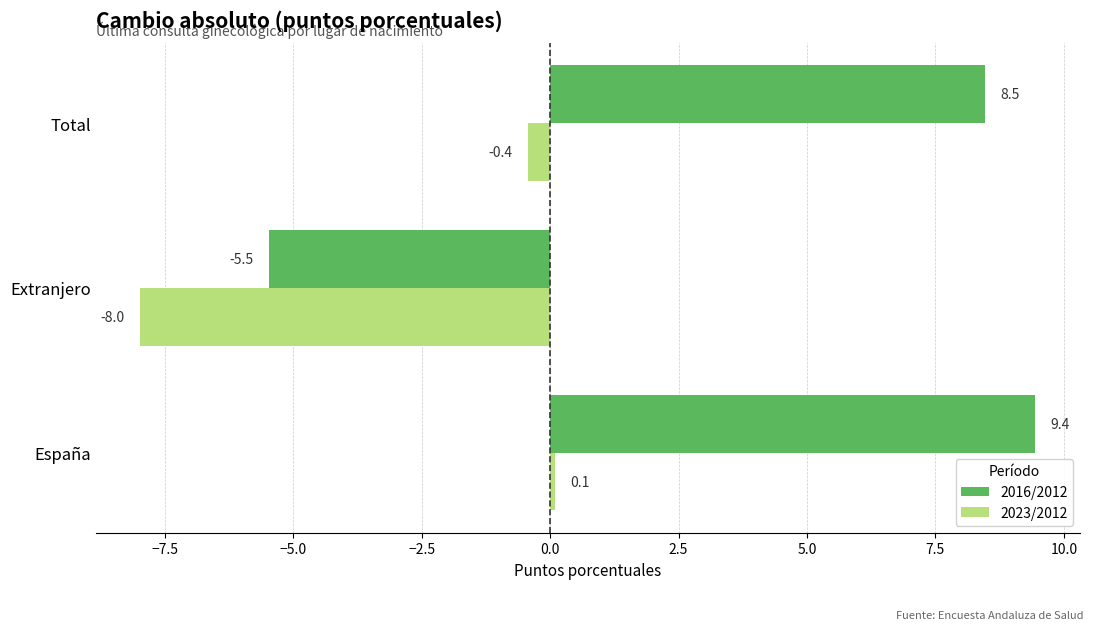

Where is 2016/2012 nearest to the value 1?

Extranjero